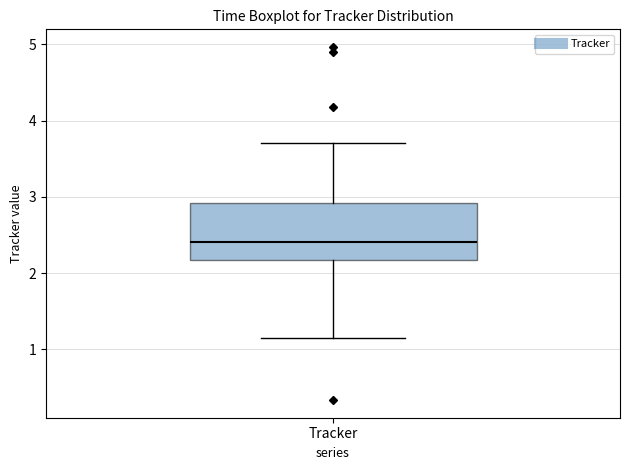

Read this box plot against the y-axis: the position of the median line, the range covered by the box, and the ends of both whiskers. The values are not printed on the chart, so give them approximately, as read against the axis.

median 2.4, box 2.2 to 2.9, whiskers 1.1 to 3.7